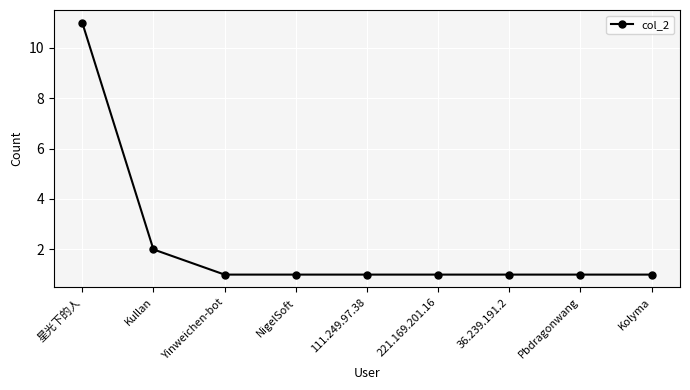

At which label is the value closest to 6?

Kullan